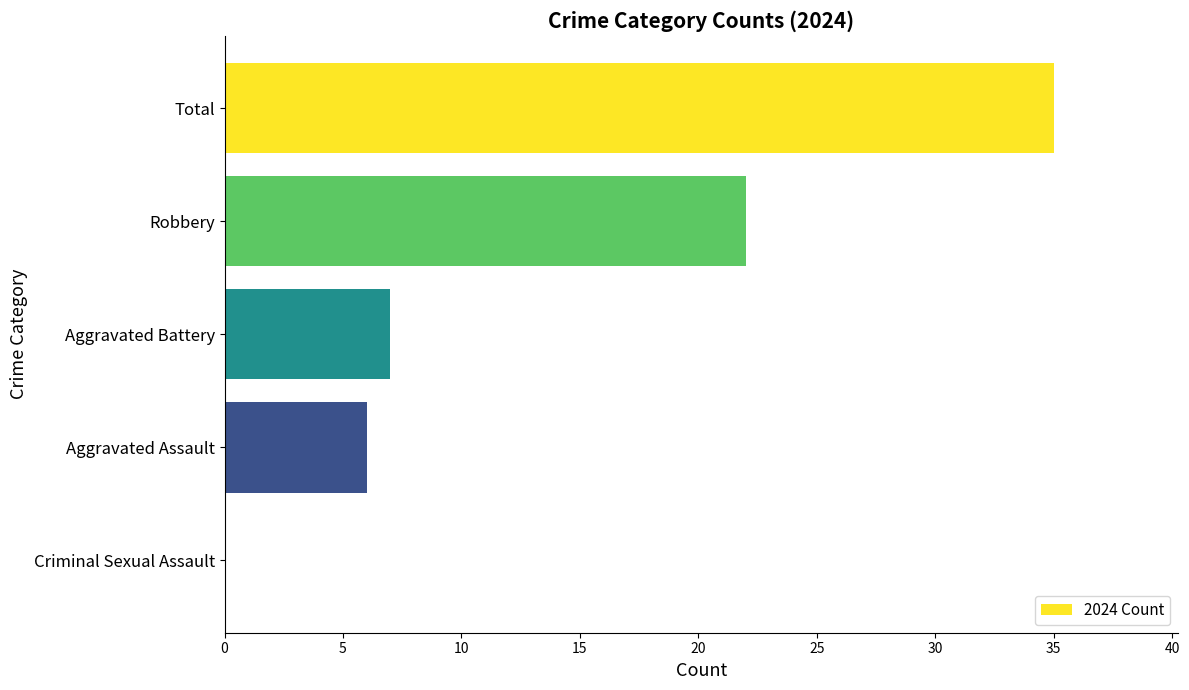

Approximately how many times larger is the value at Aggravated Battery compared to Robbery?

0.3